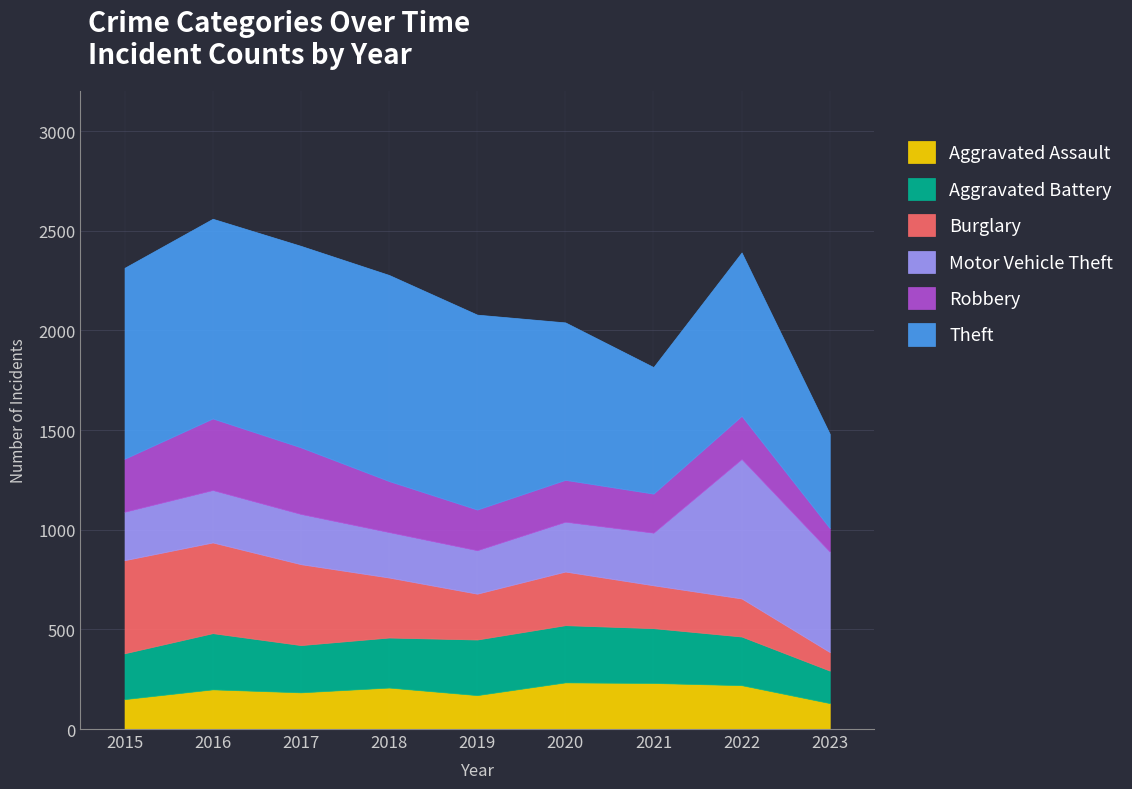

Reading left to right, extract all data points from this chart.

Aggravated Assault: 2015=150	2016=199	2017=184	2018=208	2019=170	2020=234	2021=231	2022=220	2023=130
Aggravated Battery: 2015=230	2016=282	2017=237	2018=251	2019=279	2020=287	2021=275	2022=244	2023=163
Burglary: 2015=467	2016=455	2017=406	2018=301	2019=230	2020=269	2021=215	2022=191	2023=93
Motor Vehicle Theft: 2015=243	2016=263	2017=252	2018=228	2019=218	2020=250	2021=264	2022=700	2023=504
Robbery: 2015=266	2016=359	2017=334	2018=256	2019=204	2020=210	2021=196	2022=216	2023=118
Theft: 2015=958	2016=1002	2017=1011	2018=1034	2019=978	2020=790	2021=635	2022=820	2023=473